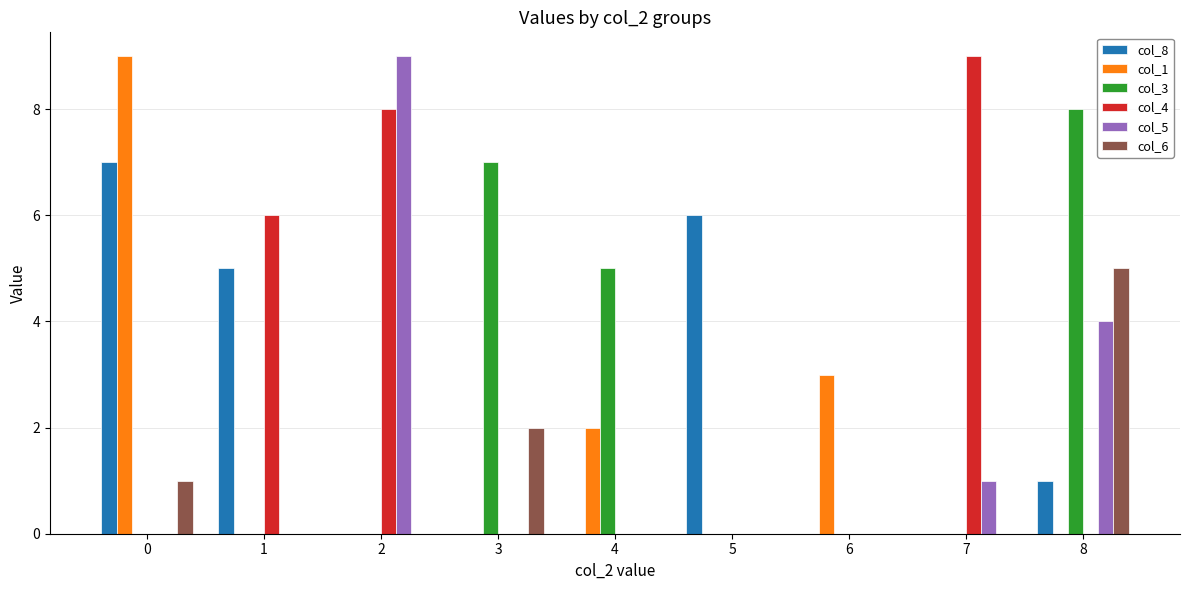

What are all the series names shown in the legend?

col_8, col_1, col_3, col_4, col_5, col_6